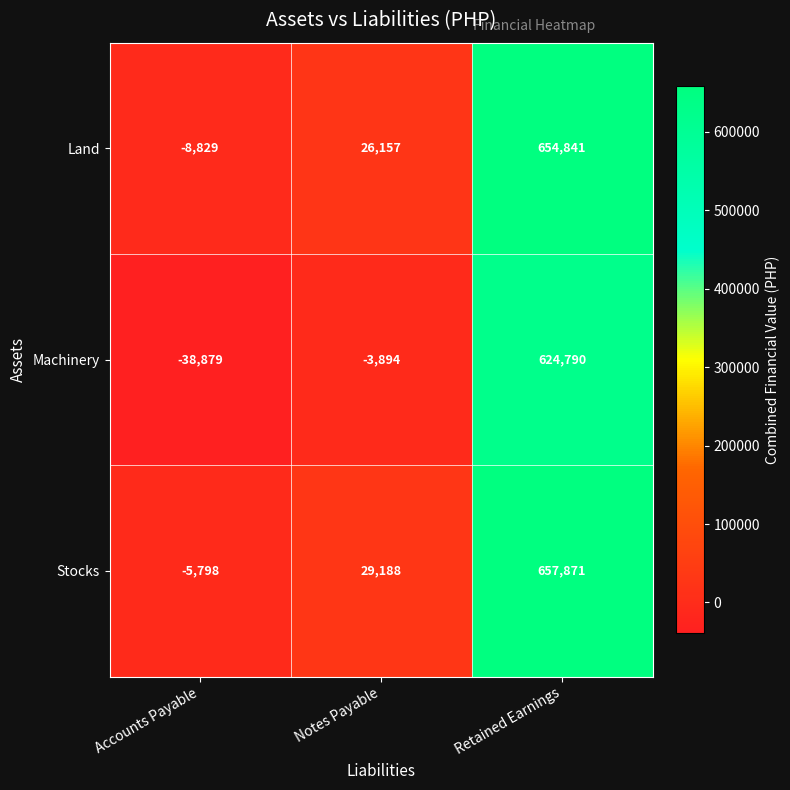

What is the average value of the Machinery series?

194006